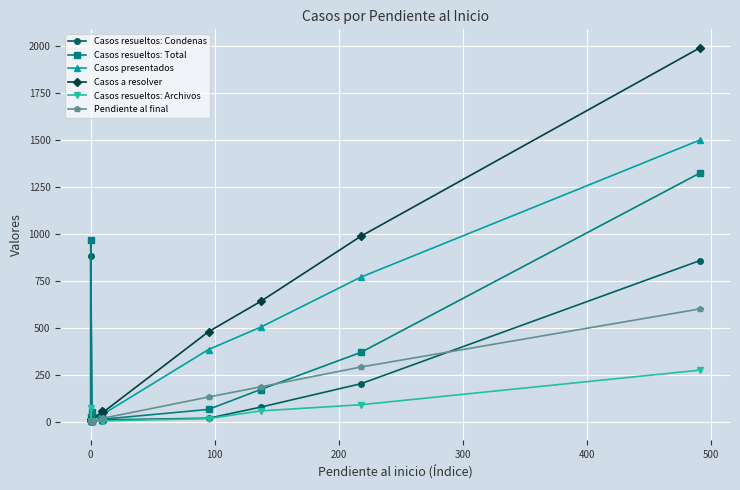

True or false: Casos presentados and Casos a resolver cross at least once.

False